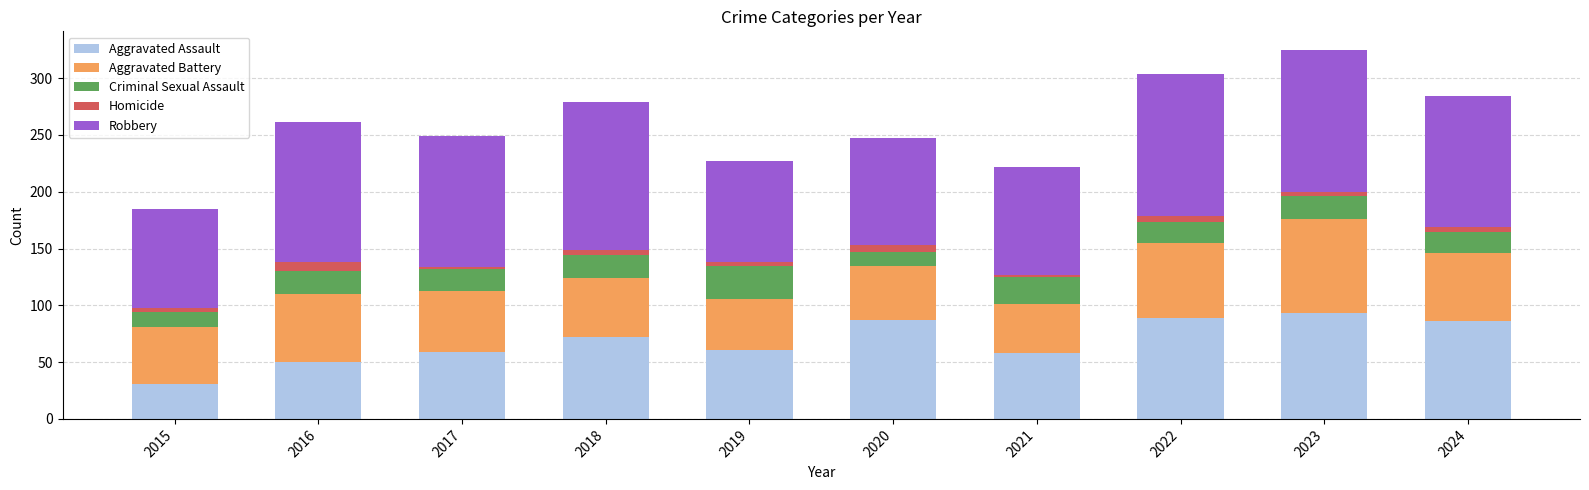

The Aggravated Assault series shows 31 at 2015. True or false?

True